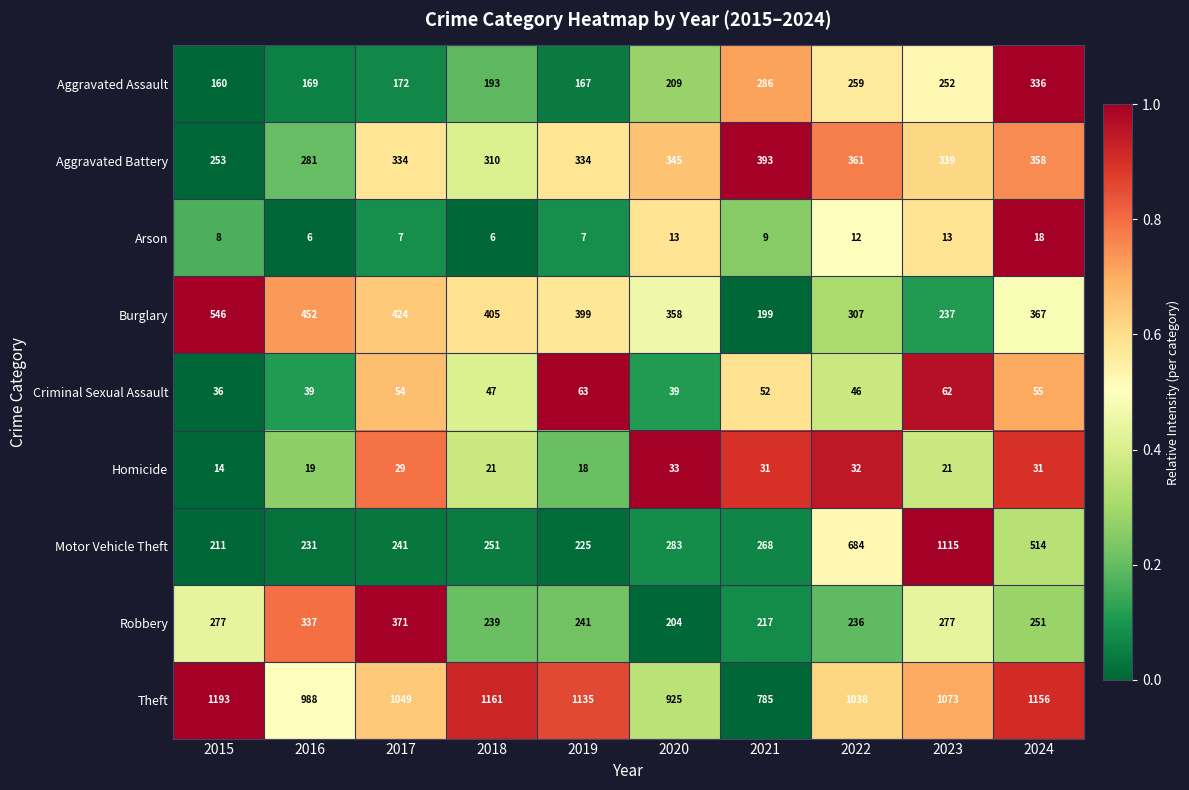

Which series changed the most between 2016 and 2017?

Theft